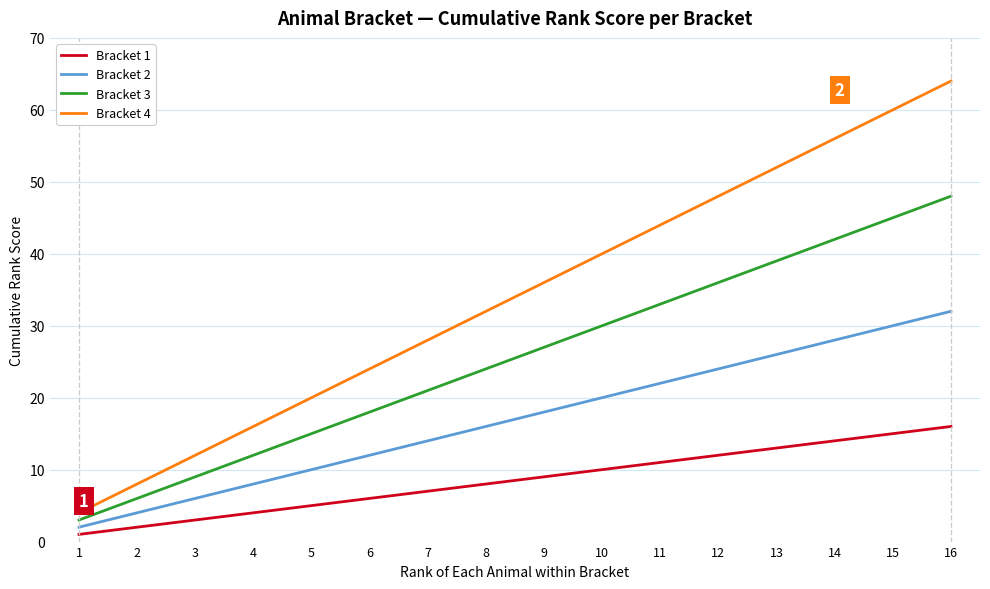

Count the number of categories in the chart.

16